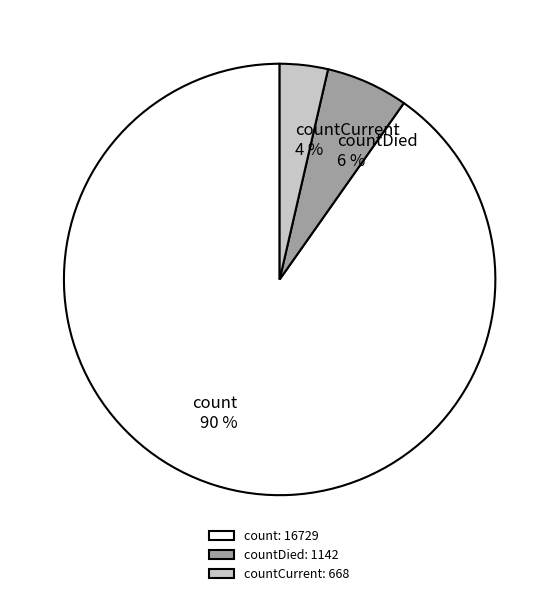

Combined, do countDied 6 % and count 90 % account for over 50%?

Yes